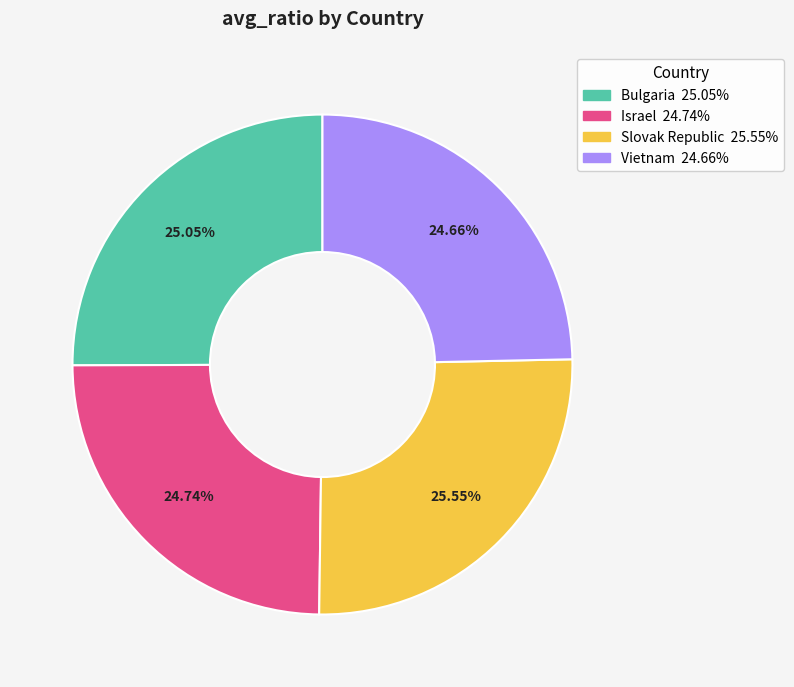

Which has a higher value, Israel or Slovak Republic?

Slovak Republic